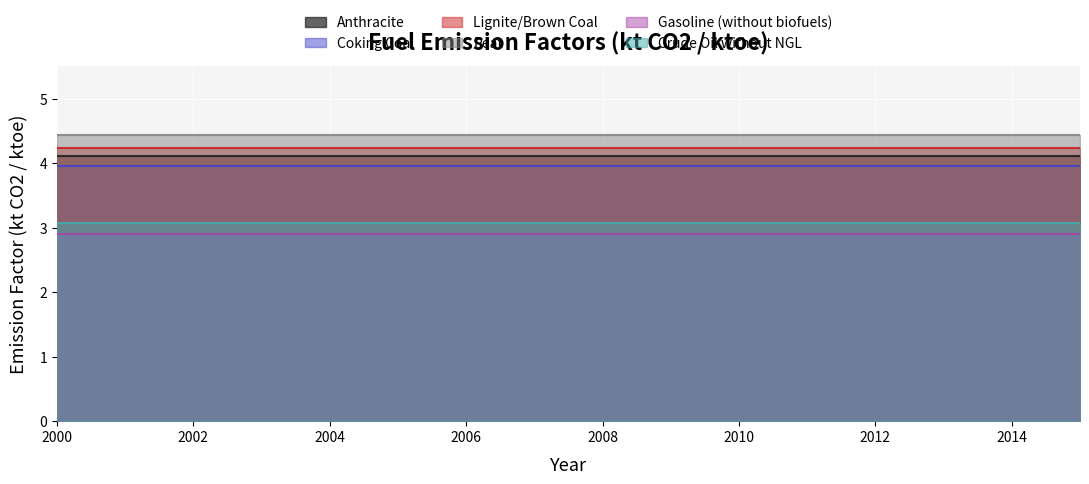

Is the value of Anthracite at 2004 greater than the value of Lignite/Brown Coal at 2003?

No